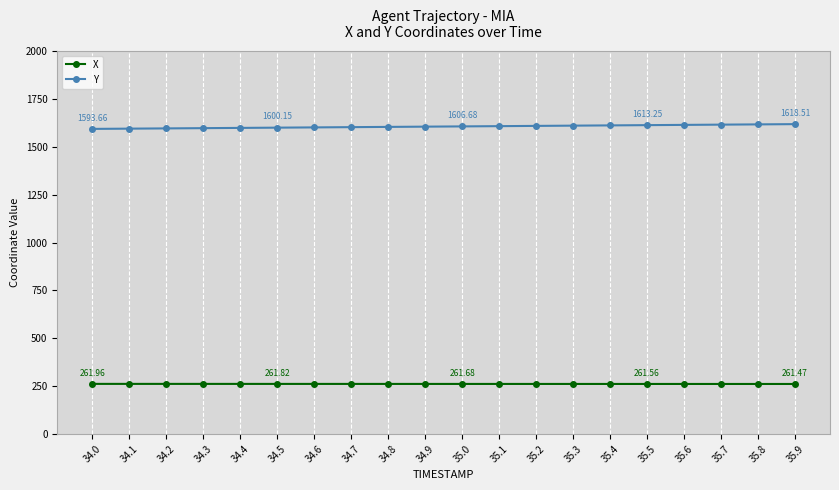

True or false: X has a value of 261.8 at 34.6.

True